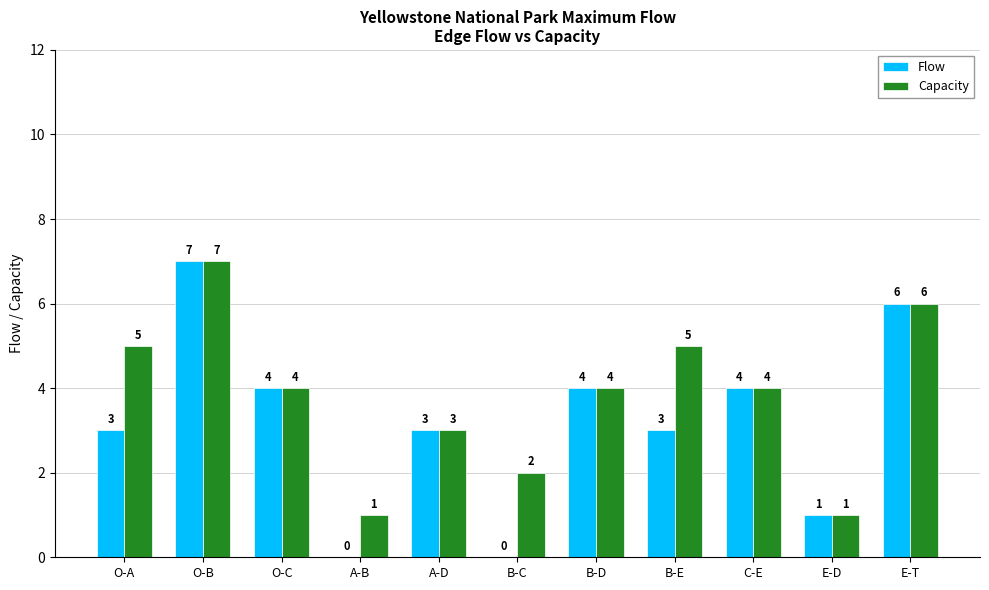

What is the difference between the Capacity values at O-B and C-E?

3